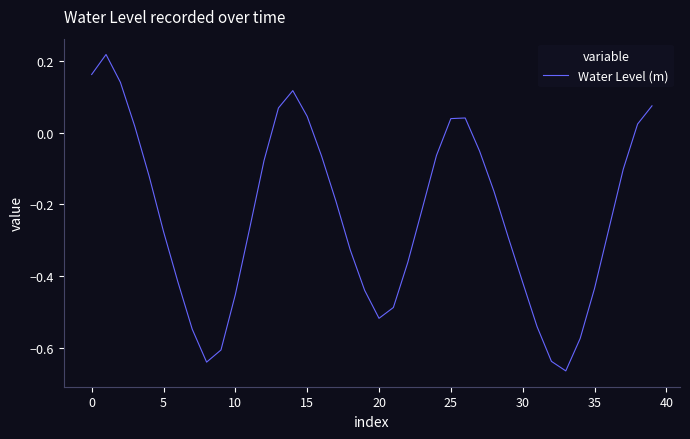

What is the difference between the second highest and minimum values?

0.8